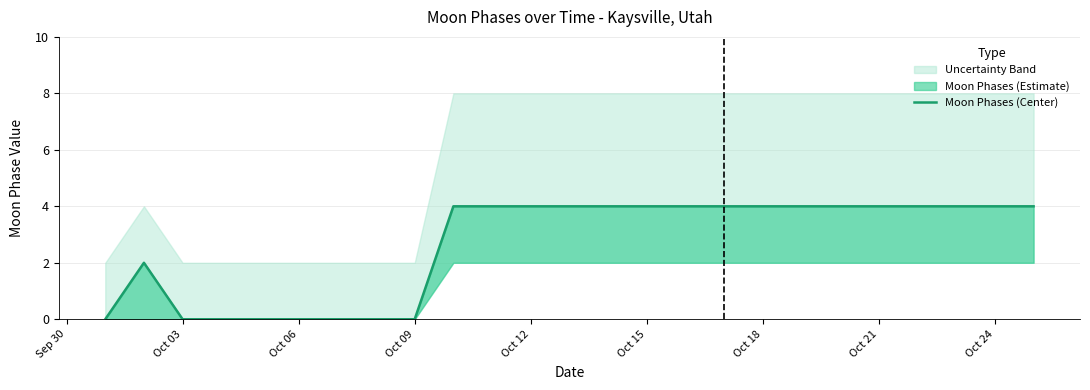

What is the difference between the second highest and second lowest values?

4